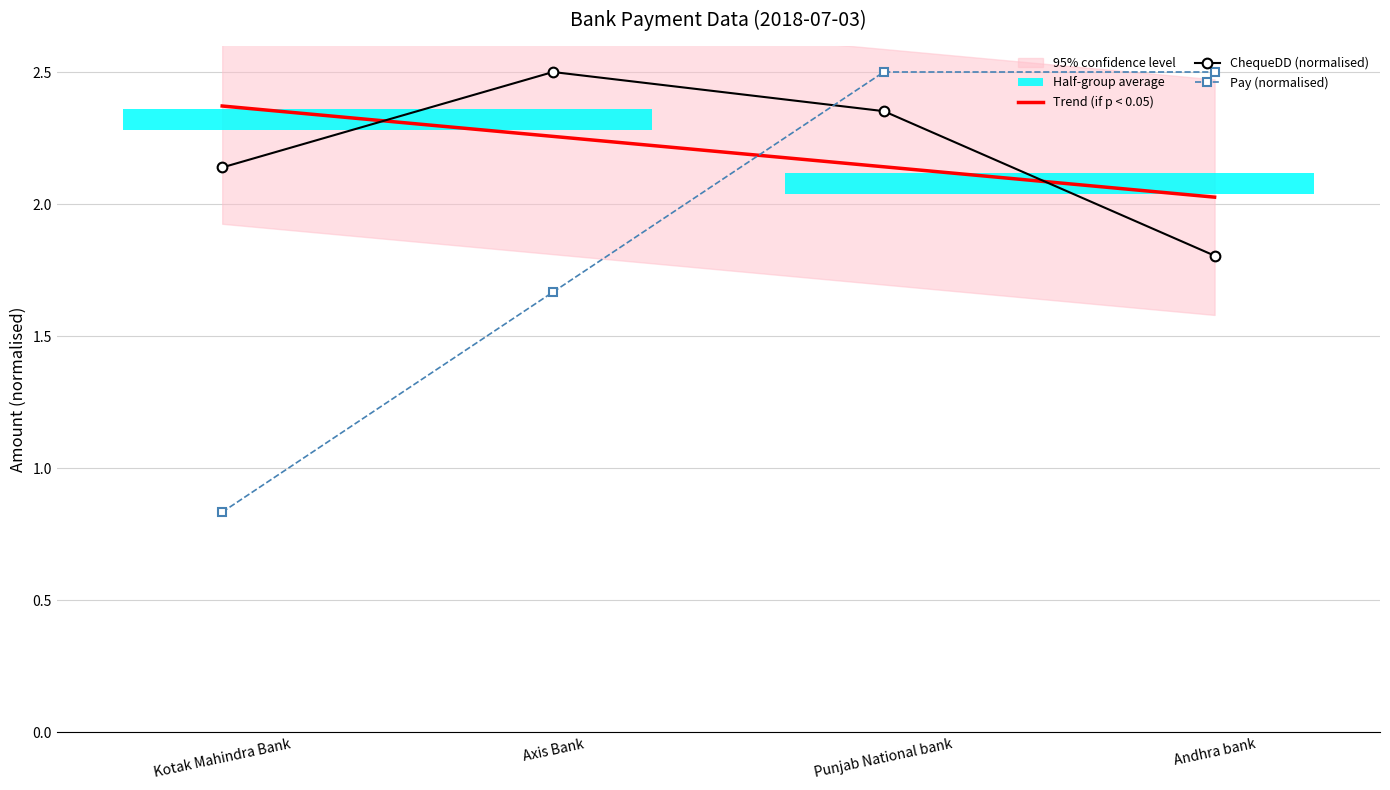

Reading right to left, transcribe all the data shown in this chart.

Pay: 2.5	2.5	1.7	0.8
ChequeDD: 1.8	2.4	2.5	2.1